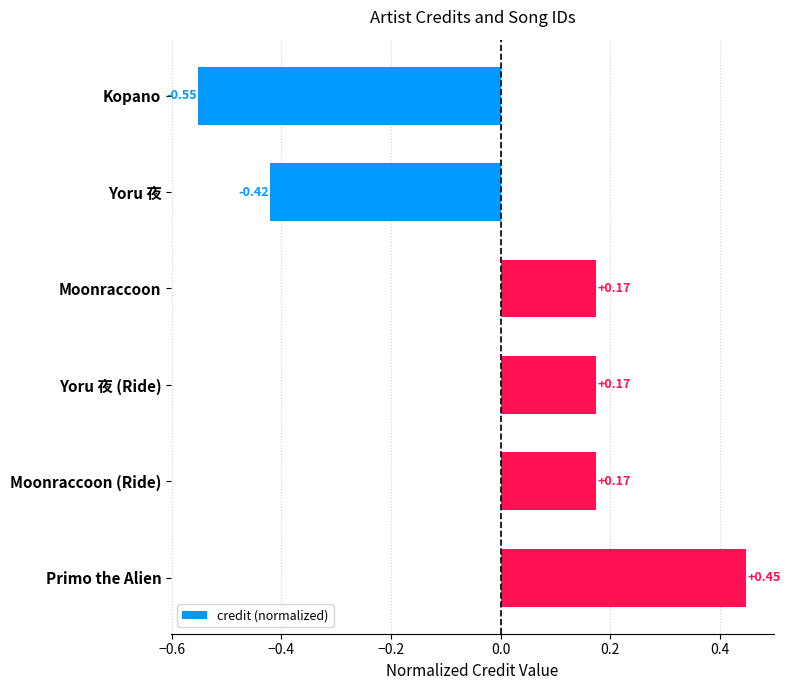

What is the change in value from Yoru 夜 (Ride) to Primo the Alien?

+0.3